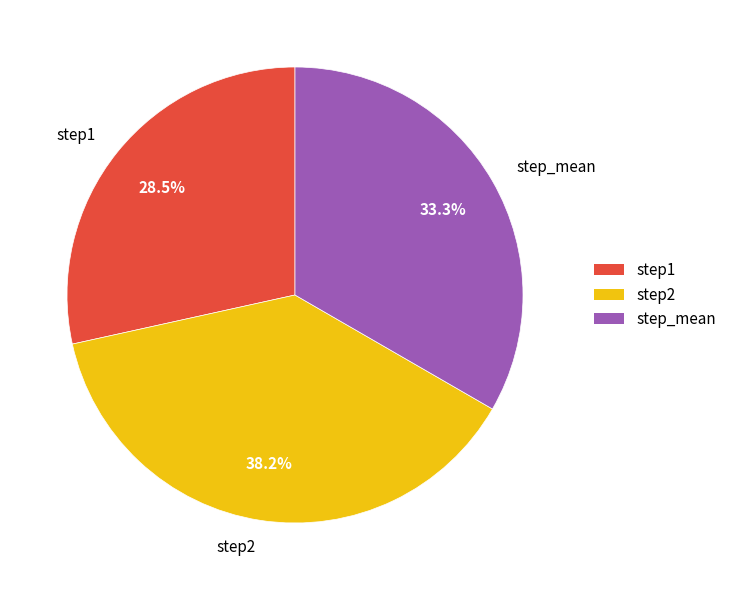

How many segments does this pie chart have?

3